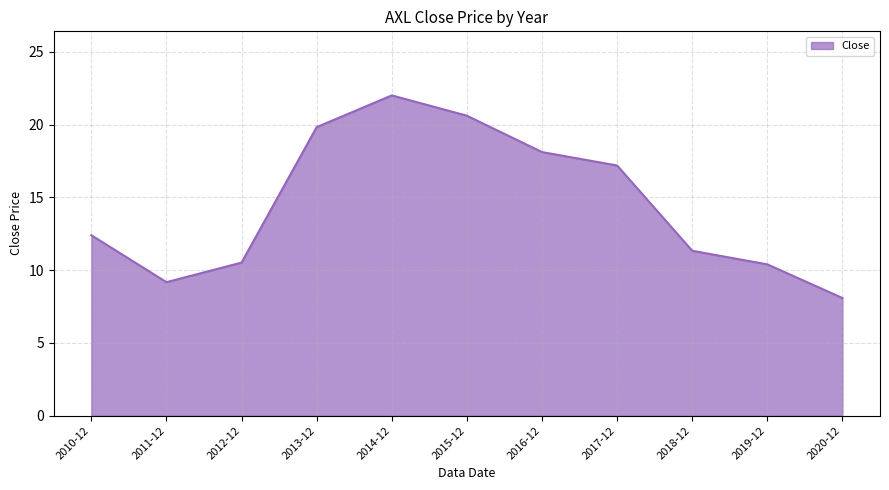

Which category has the highest value across all series?

2014-12